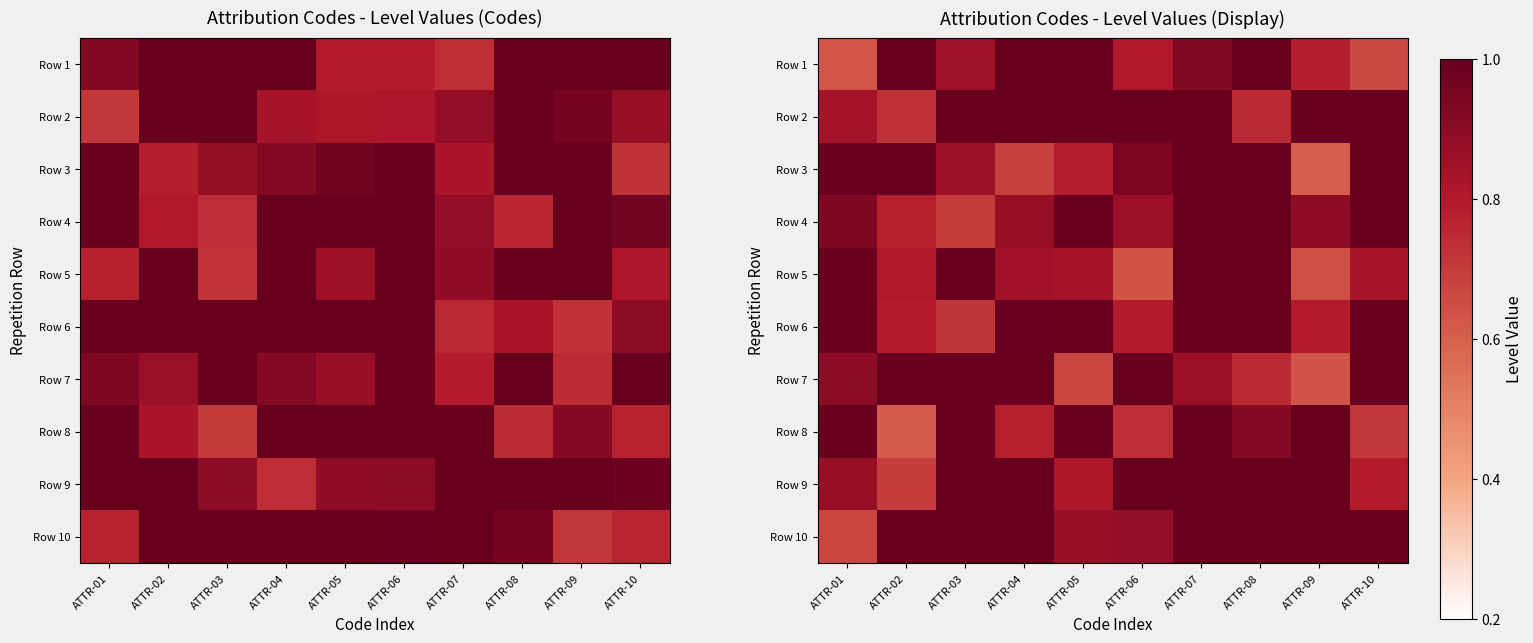

What is the sum of all Row 2 values?

9.3